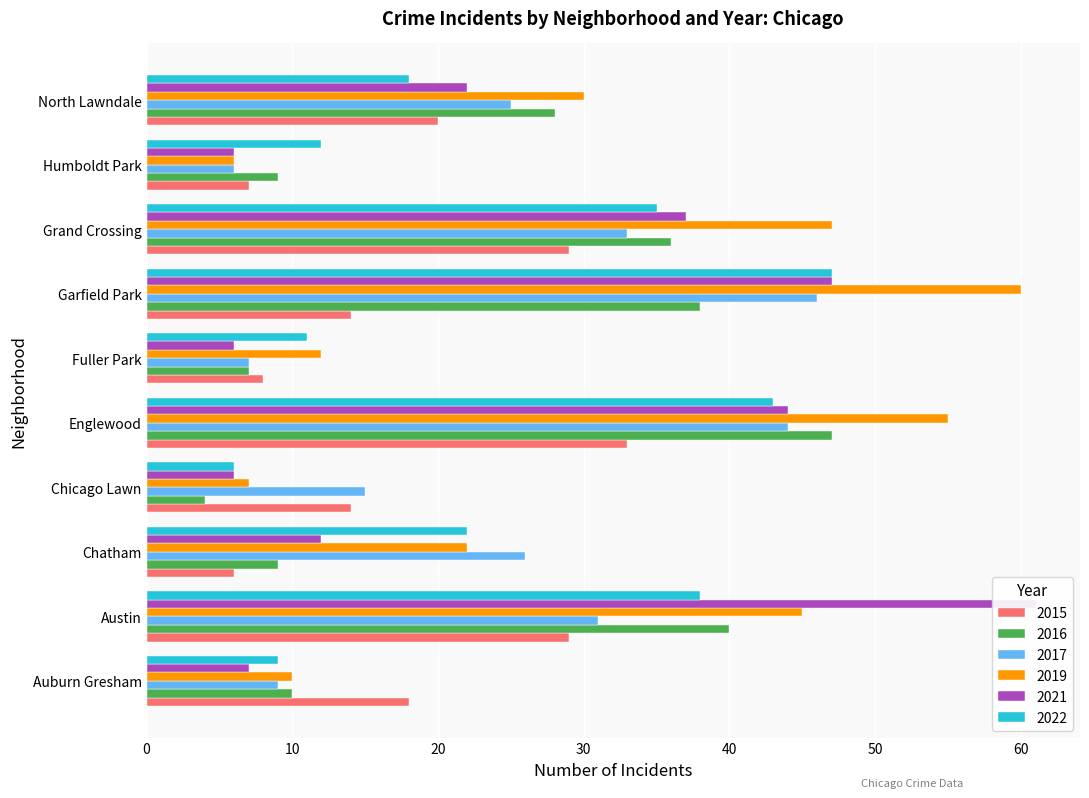

What is the total value across all series at Garfield Park?

252